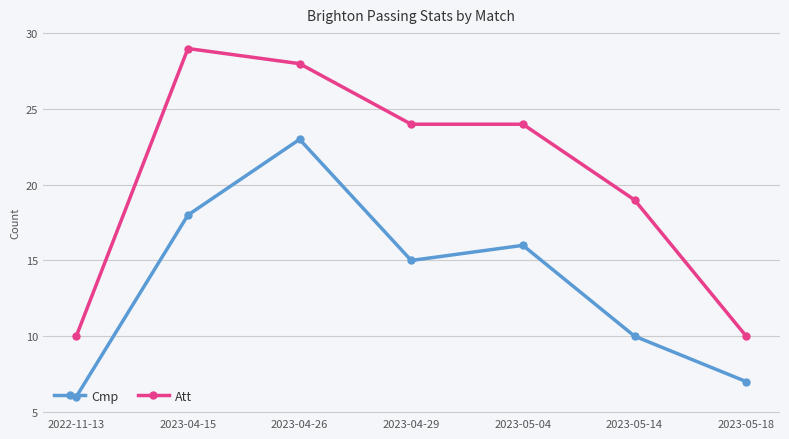

True or false: Cmp and Att cross at least once.

False